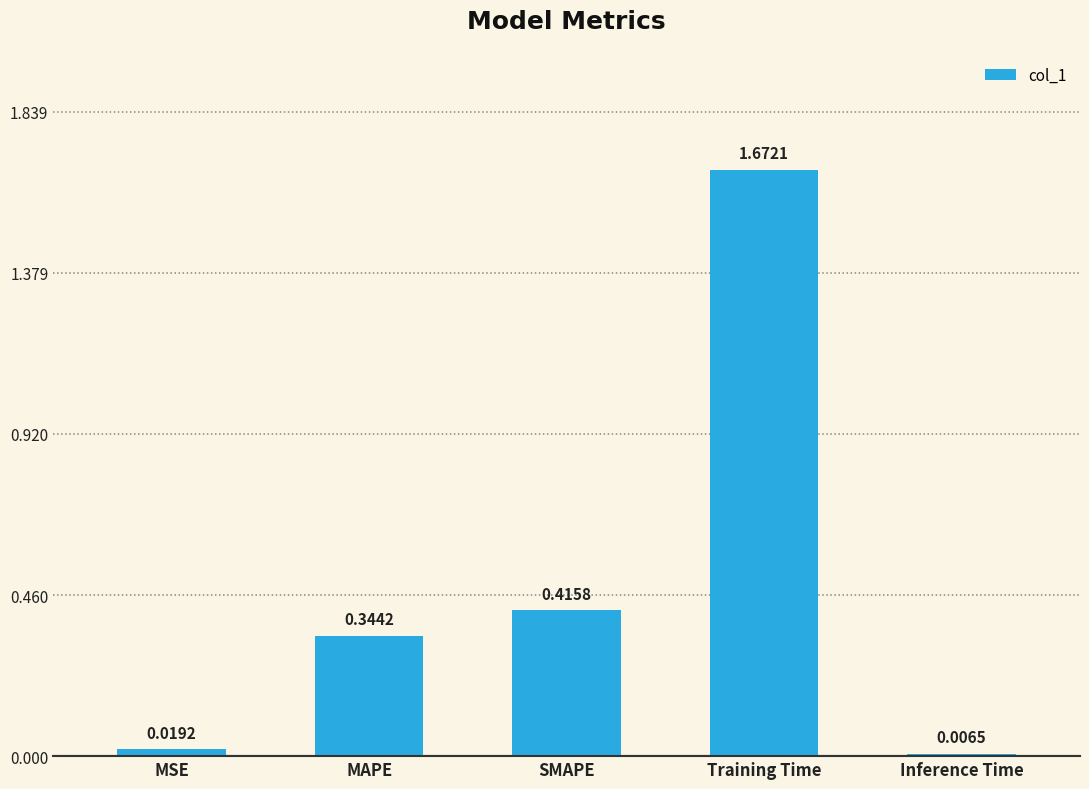

What is the sum of all values?

2.5